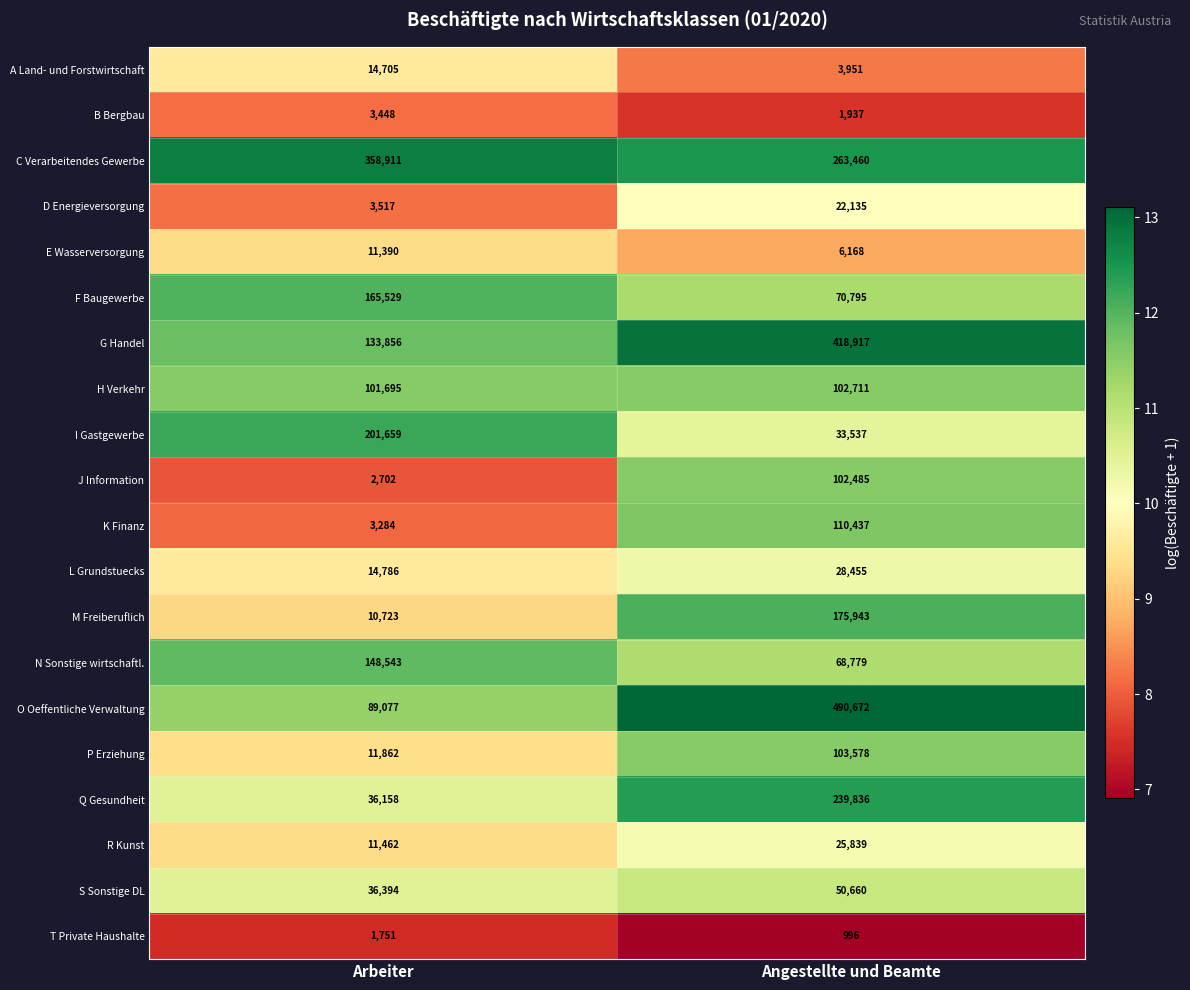

True or false: F Baugewerbe has a value of 70795 at Angestellte und Beamte.

True